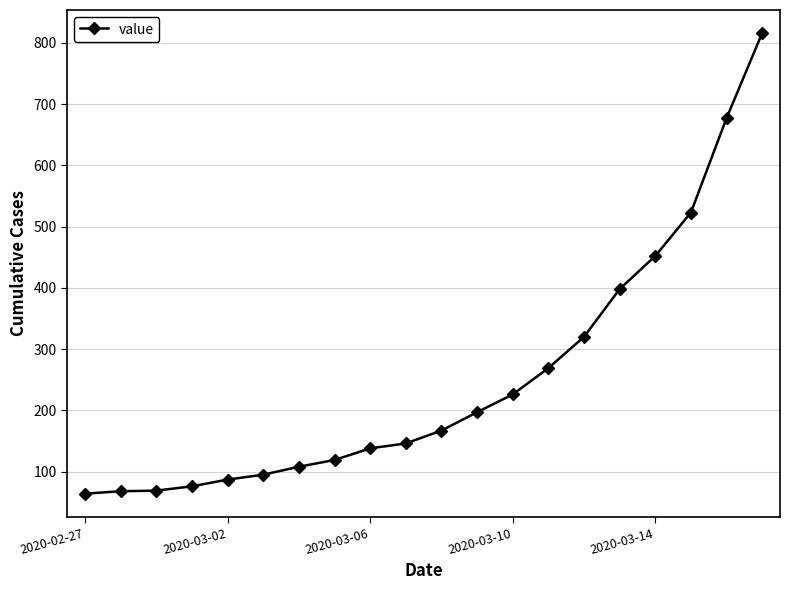

True or false: there are more than 2 points higher than both neighbors.

False